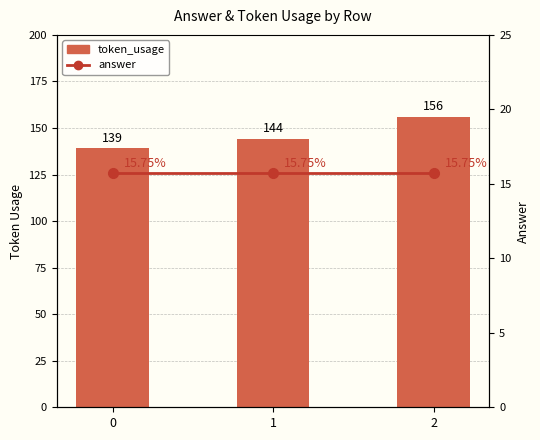

Between 1 and 2, which series saw the biggest shift?

token_usage